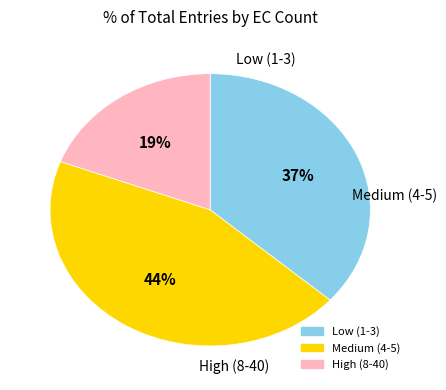

To the nearest percent, what is the difference between the largest and smallest slice percentages?

25%